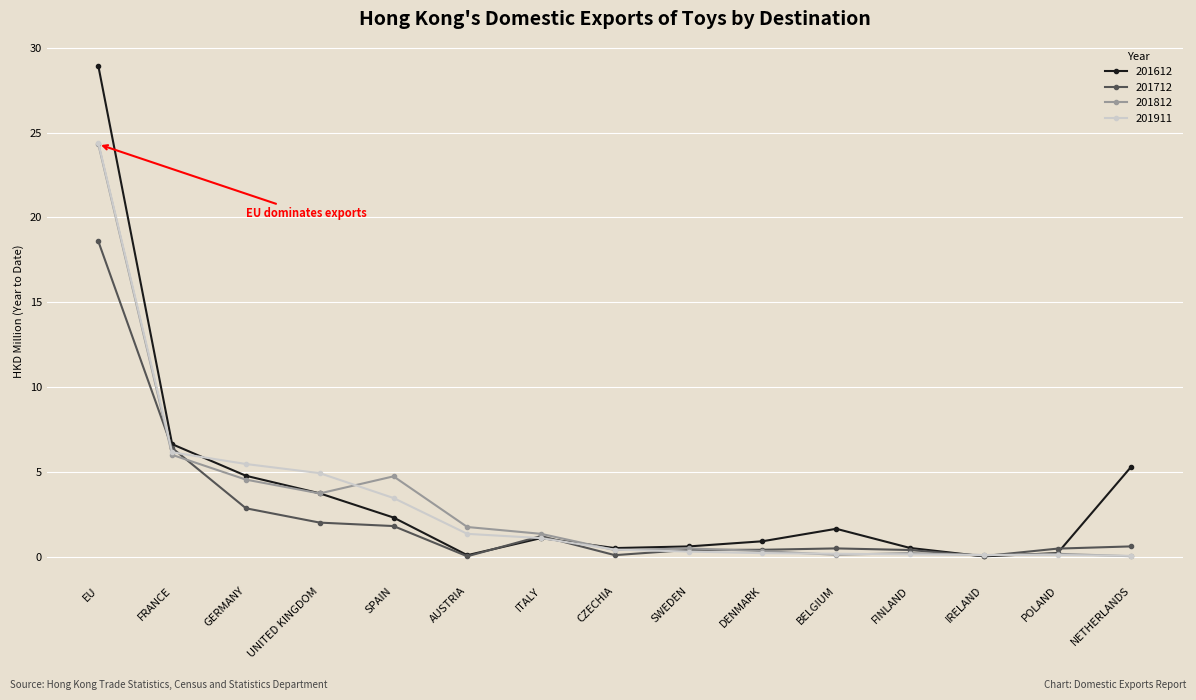

What is the average value of the 201612 series?

3.8